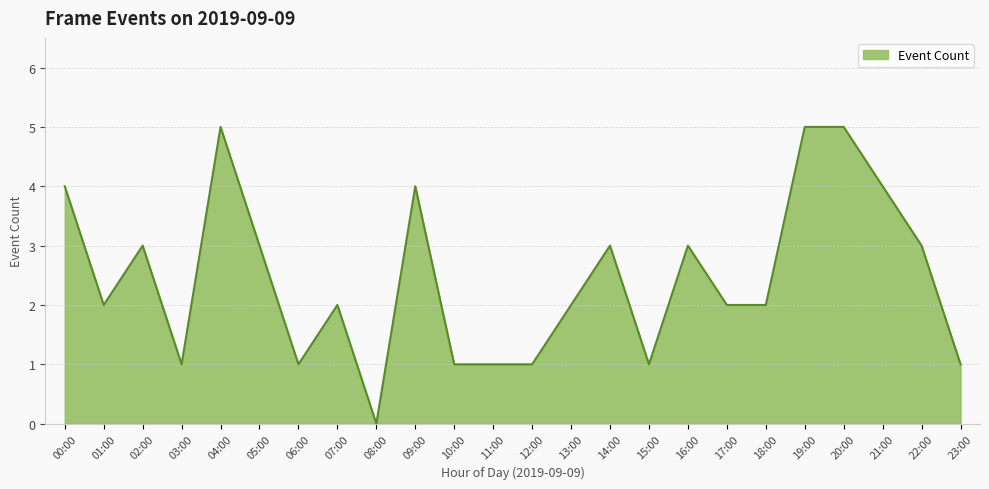

What is the ratio of the value at 09:00 to the value at 01:00?

2.0